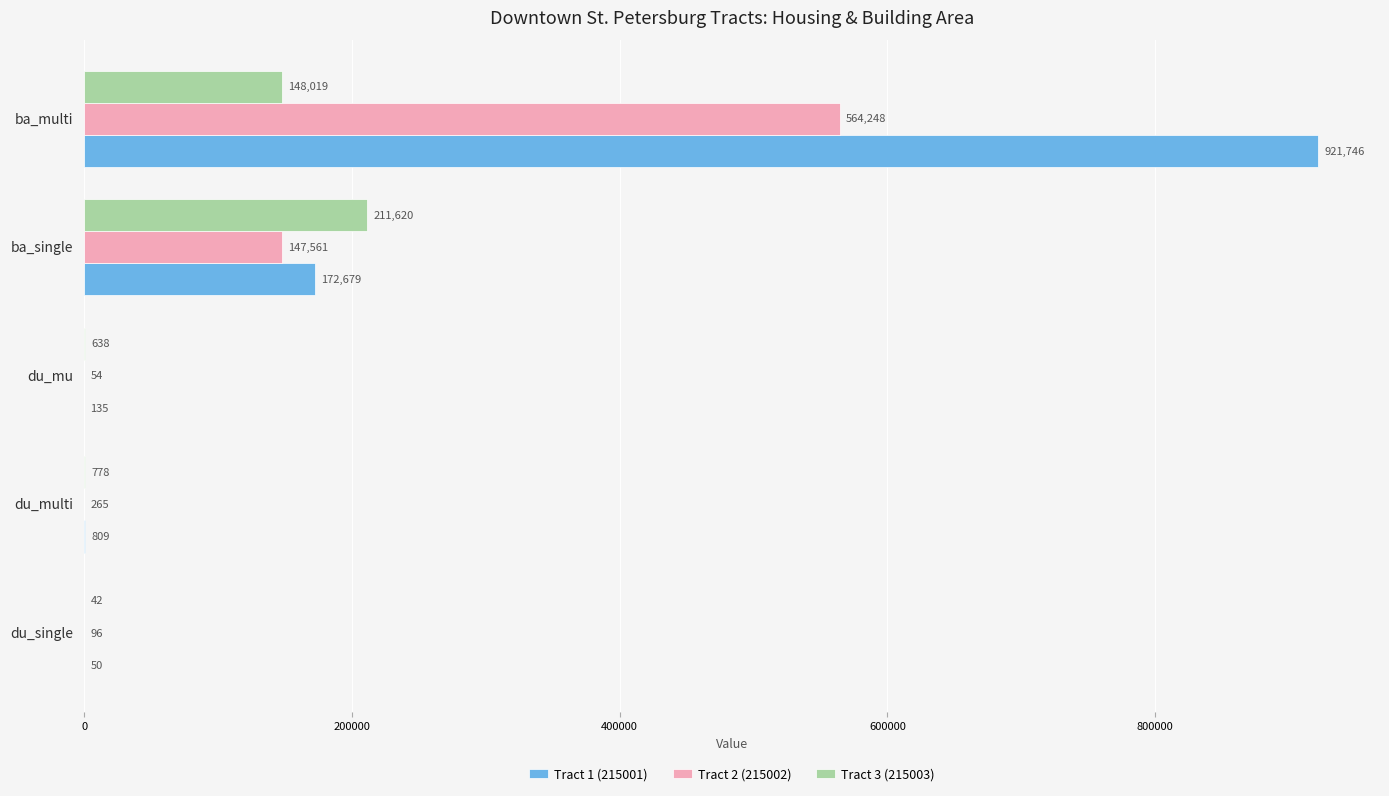

Where is Tract 2 (215002) nearest to the value 282151?

ba_single